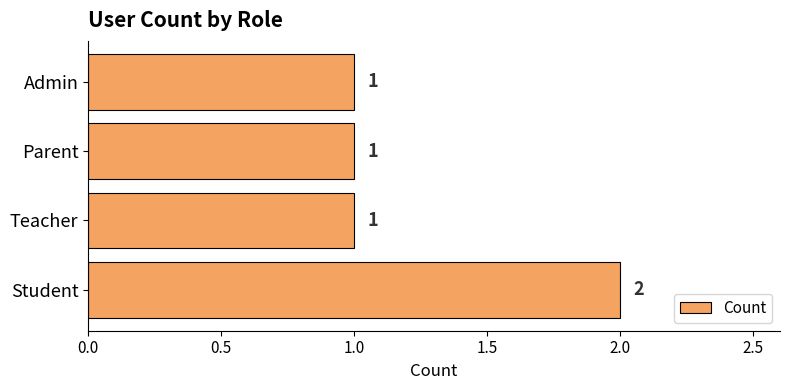

Reading top to bottom, what are all the values shown in this chart?

Admin=1	Parent=1	Teacher=1	Student=2